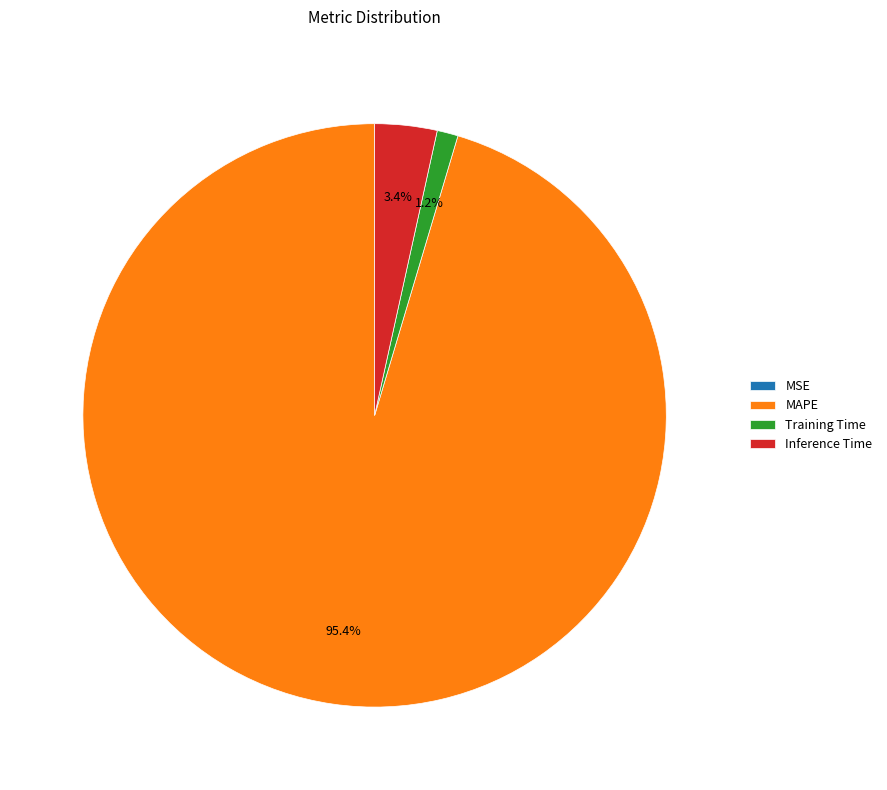

Is Inference Time the majority of the pie?

No